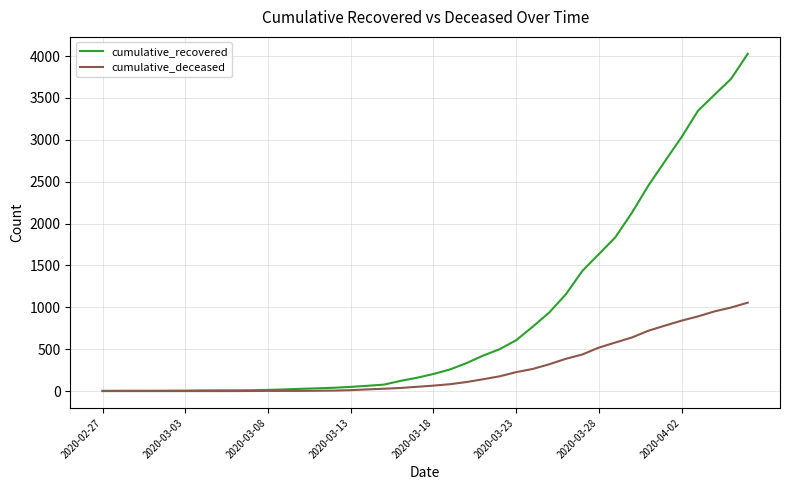

How many lines are shown in the chart?

2